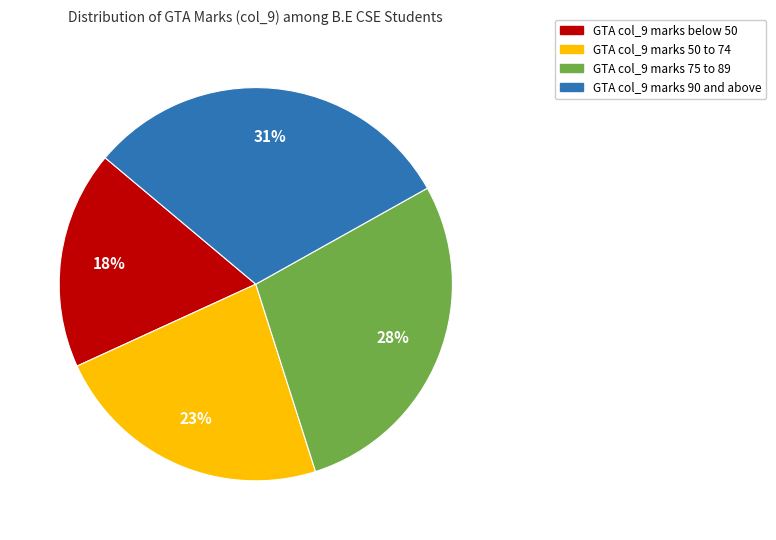

To the nearest percent, what is the average slice percentage?

25%